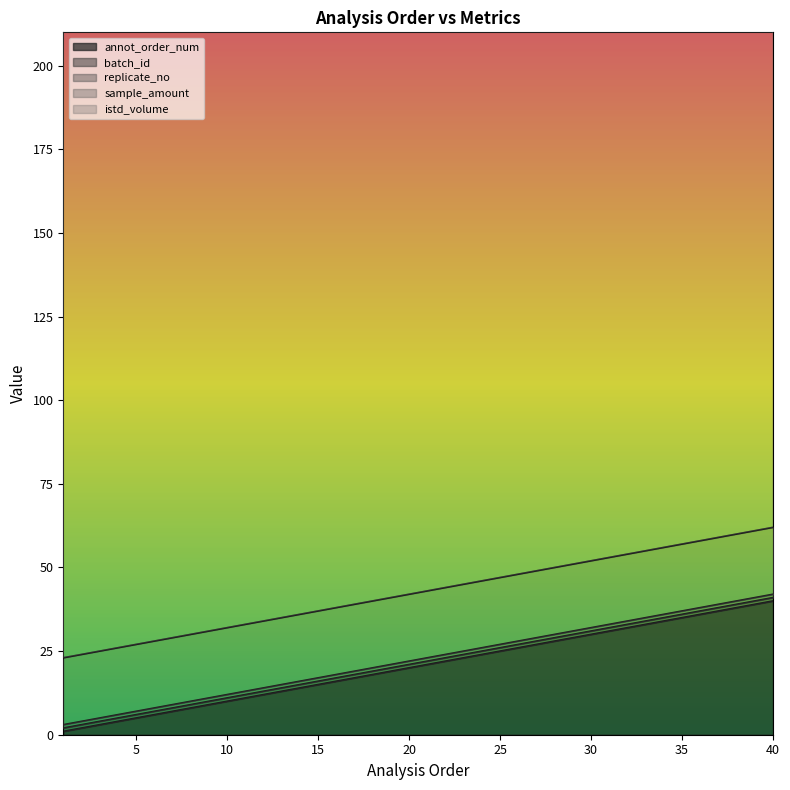

The annot_order_num series shows 25 at 25. True or false?

True